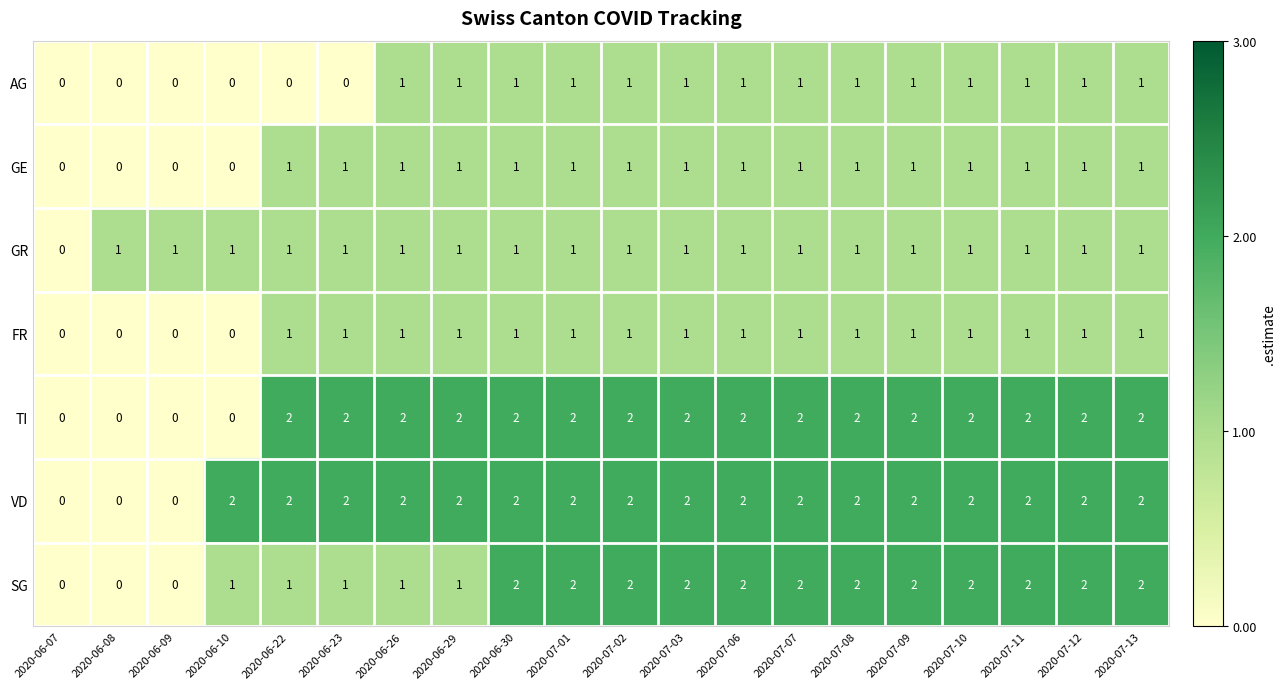

What is the greatest value displayed?

2